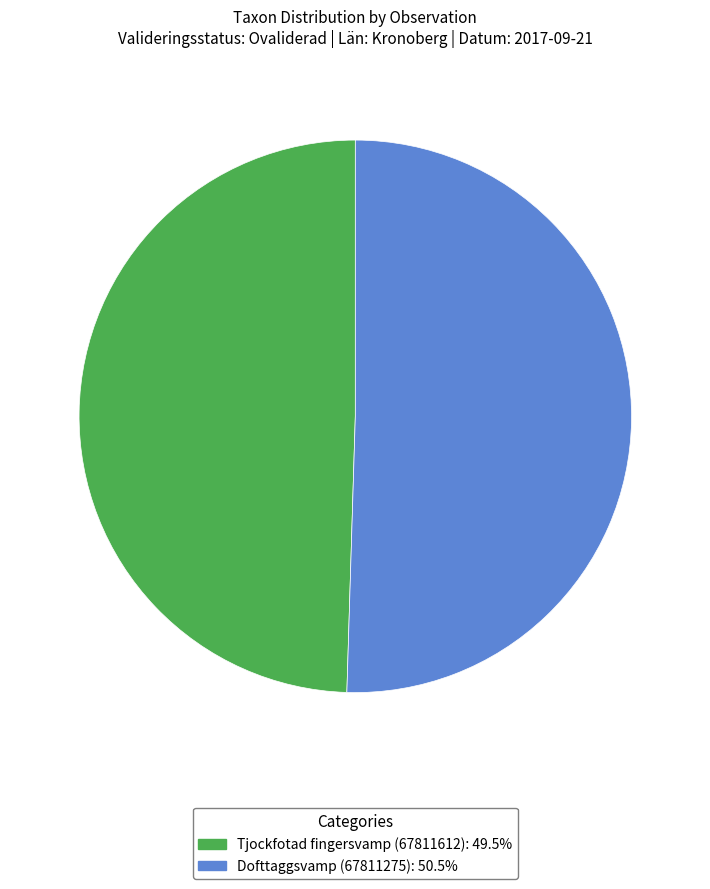

How many slices are in this pie chart?

2